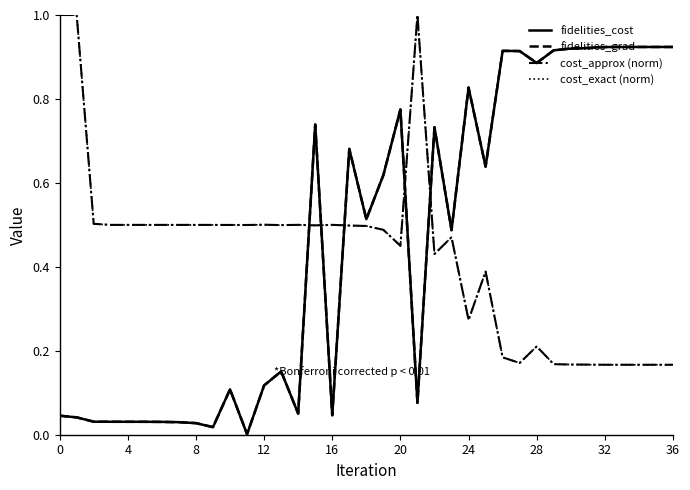

Does the chart display data point markers on the line(s)?

No